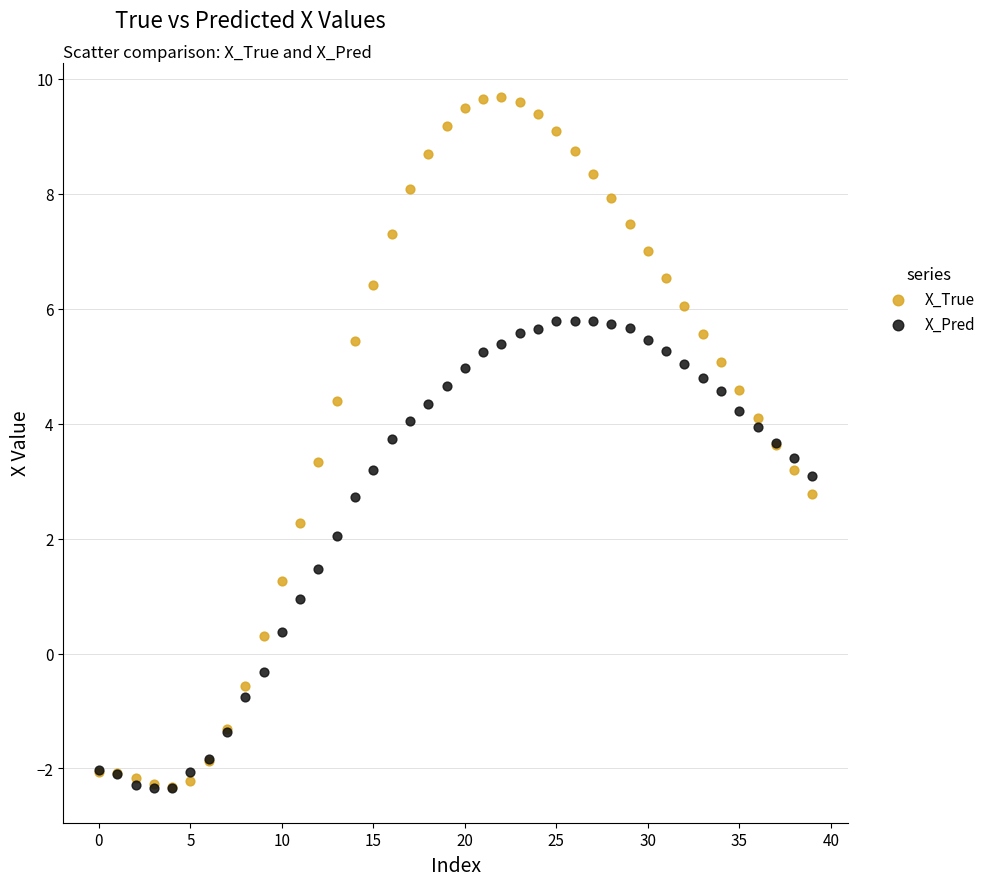

What are all the series names shown in the legend?

X_True, X_Pred